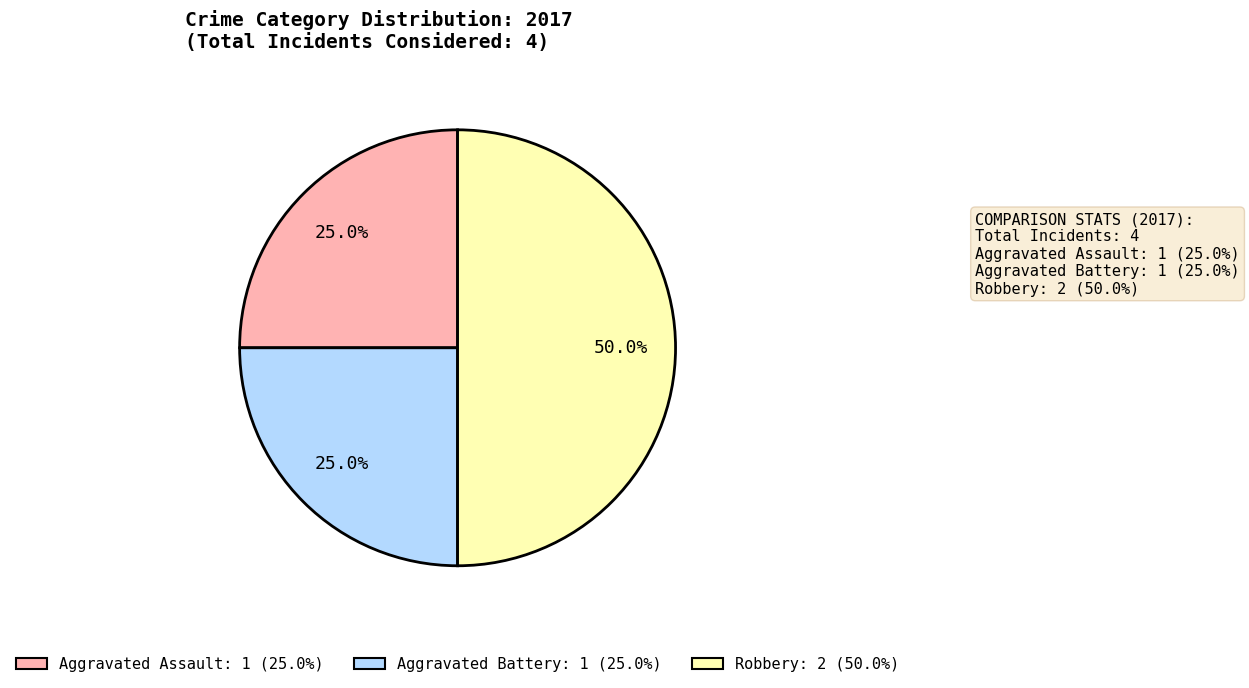

How many segments does this pie chart have?

3